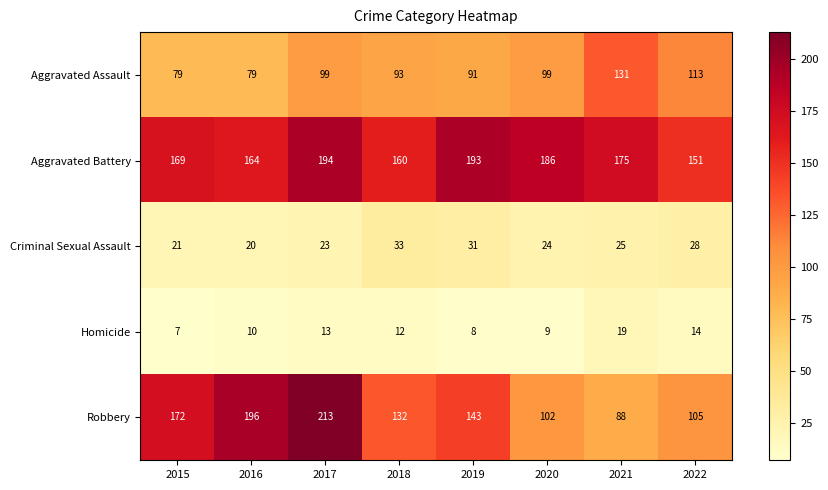

What is the sum of all Homicide values?

92